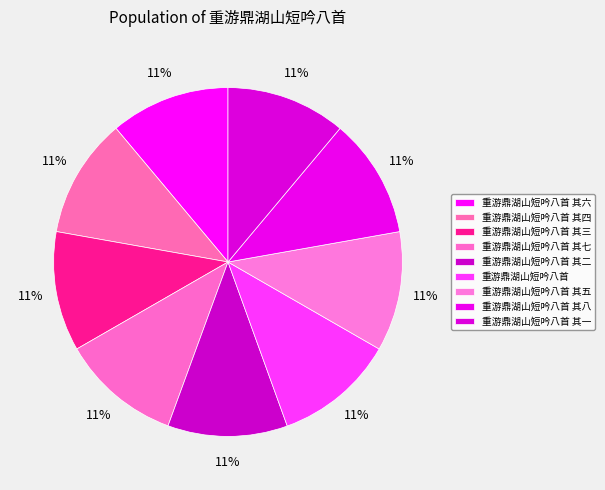

How many slices are in this pie chart?

9